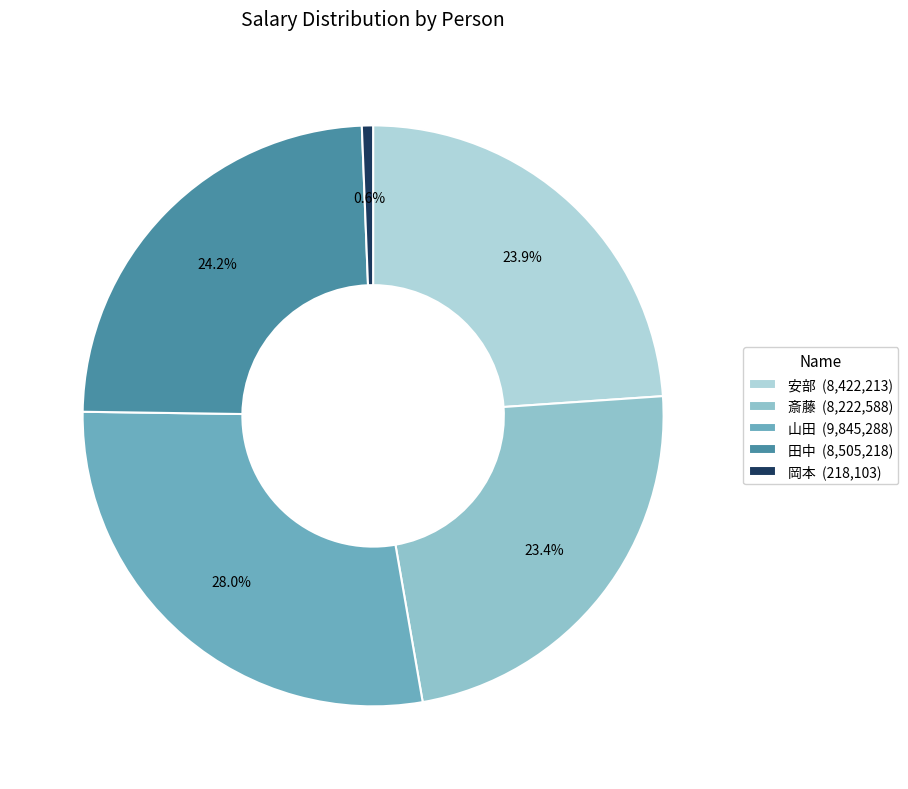

Does 山田 represent more than half of the total?

No